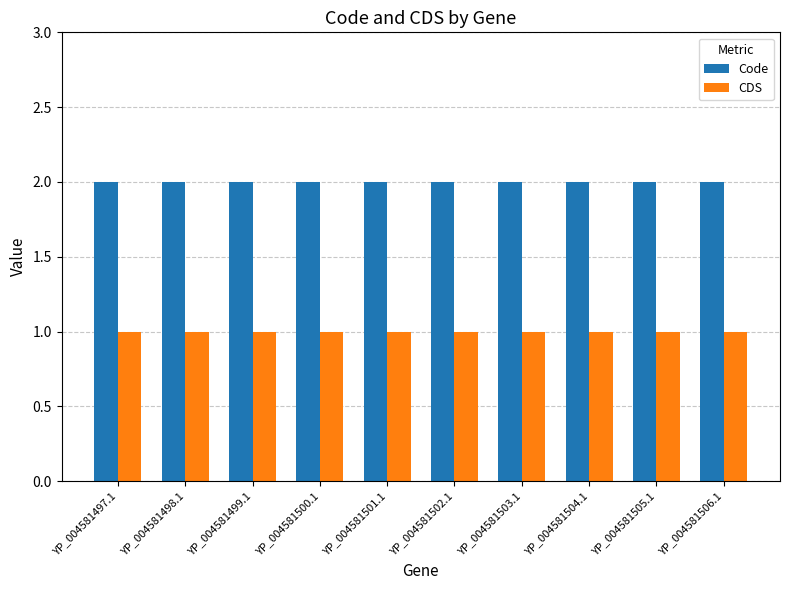

What is the label of the 1st bar from the left?

YP_004581497.1